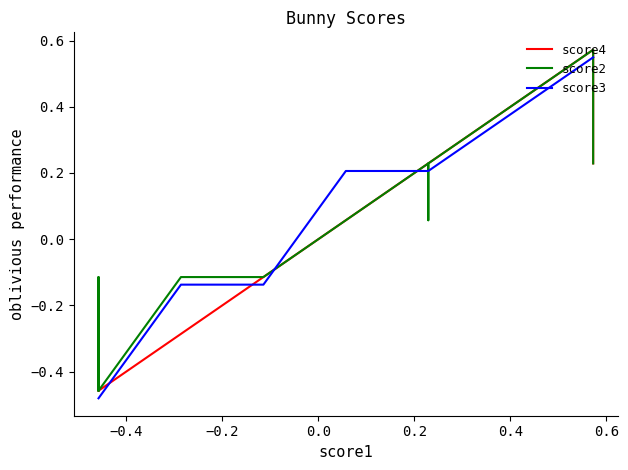

How many values in the score2 series are below 0?

8